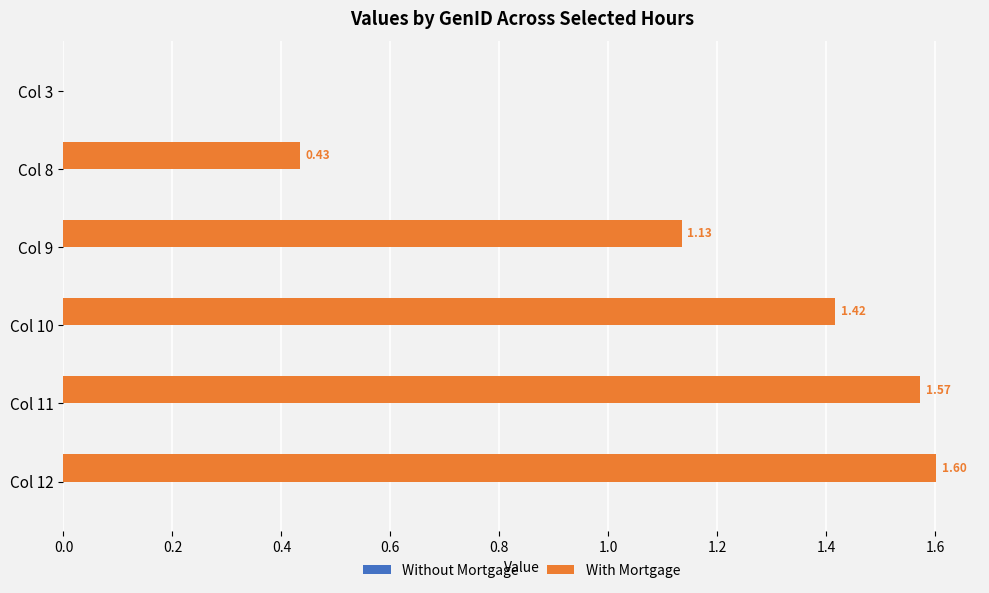

How many data points does each series have?

6